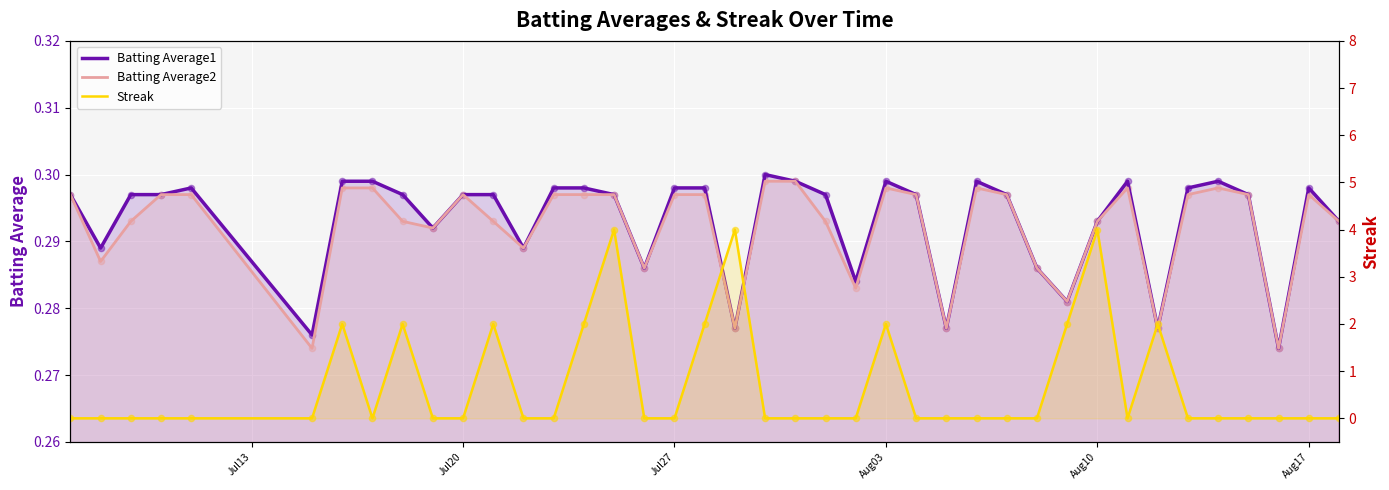

Which series has the widest spread of Y values?

Streak